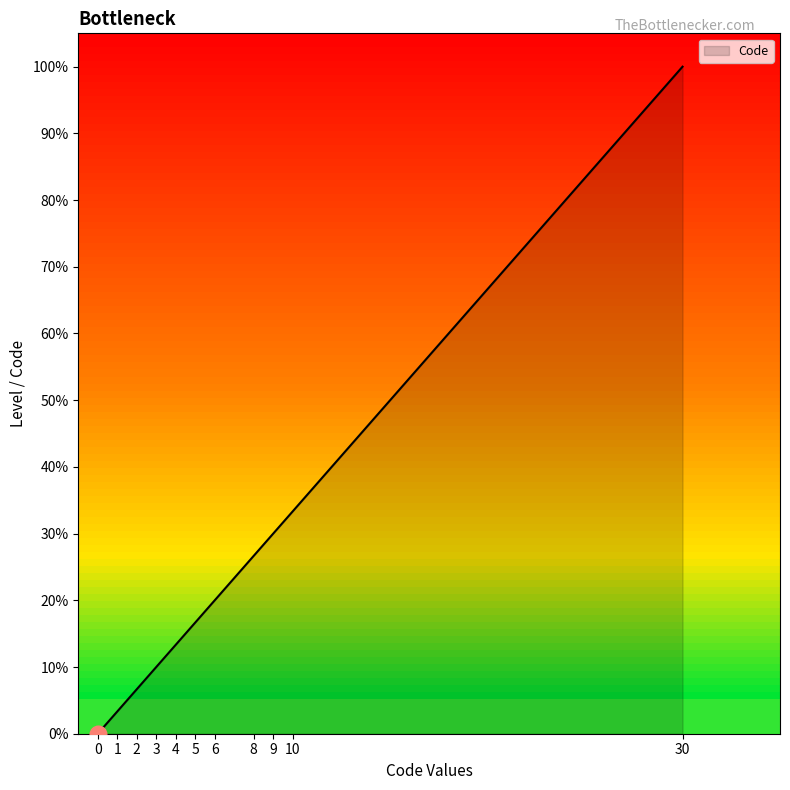

True or false: the data shows 6.7 at 2.

True